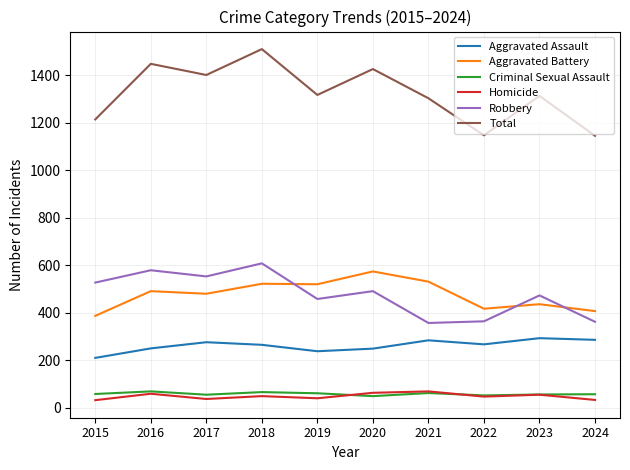

At which category does Homicide reach its first local peak?

2016